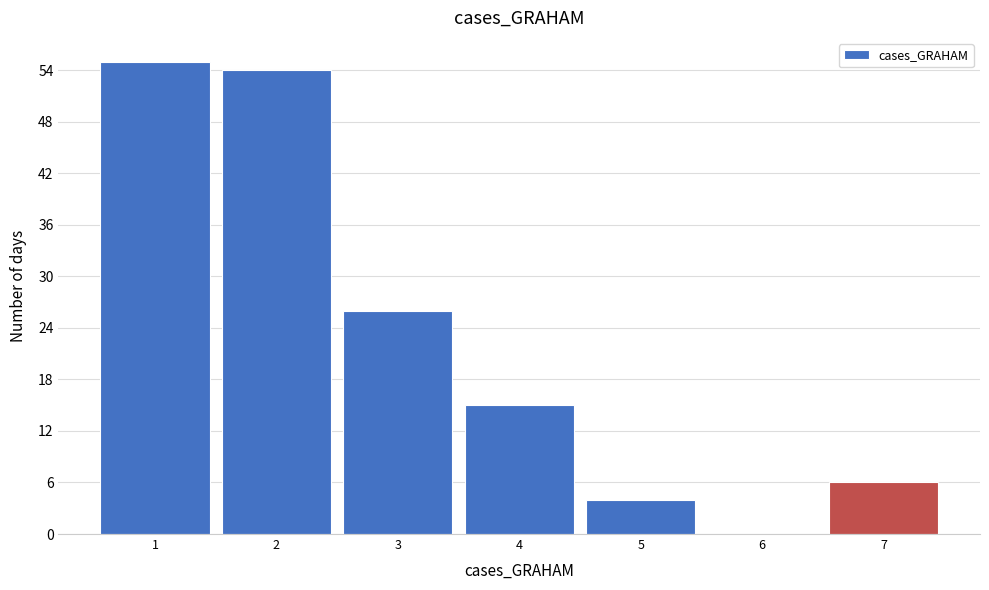

Reading left to right, transcribe this chart: for each bar, give the range it covers on the x-axis and its height. The values are not printed on the chart, so give them approximately, as read against the axis.

0.5 to 1.5: 55
1.5 to 2.5: 54
2.5 to 3.5: 26
3.5 to 4.5: 15
4.5 to 5.5: 4
5.5 to 6.5: 0
6.5 to 7.5: 6